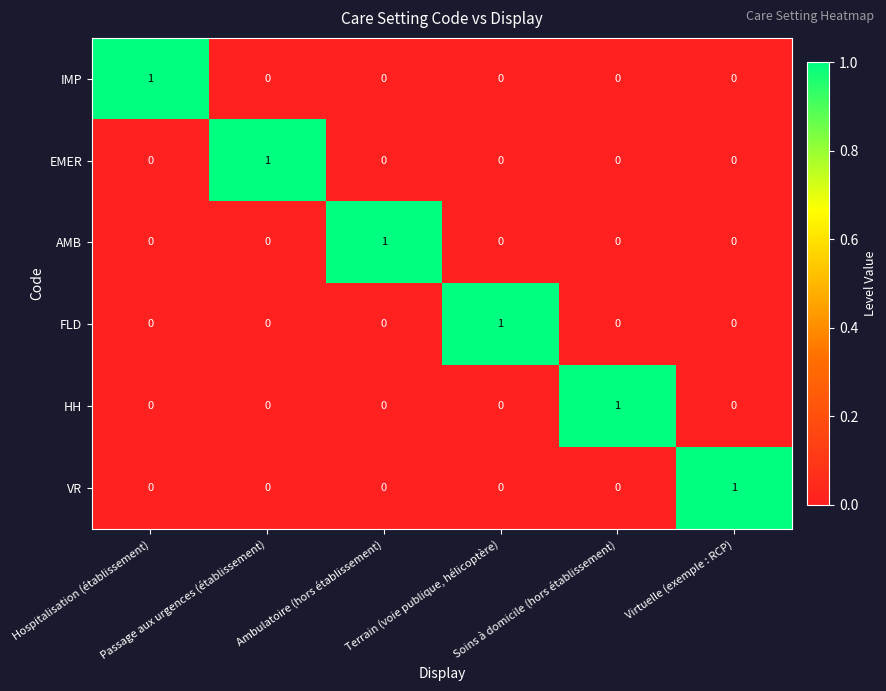

At how many categories does at least one series exceed 0?

6